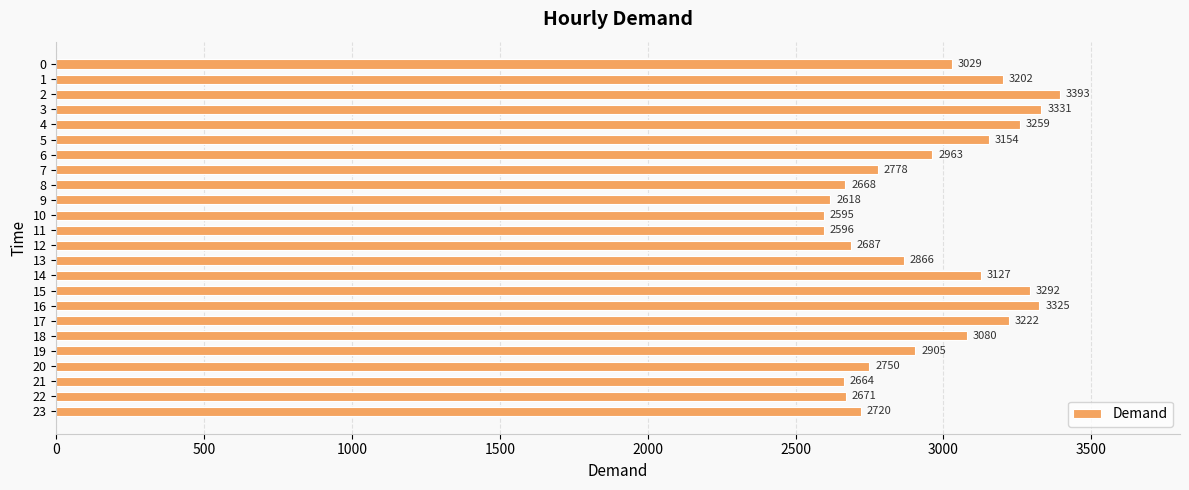

What is the sum of all values?

70895